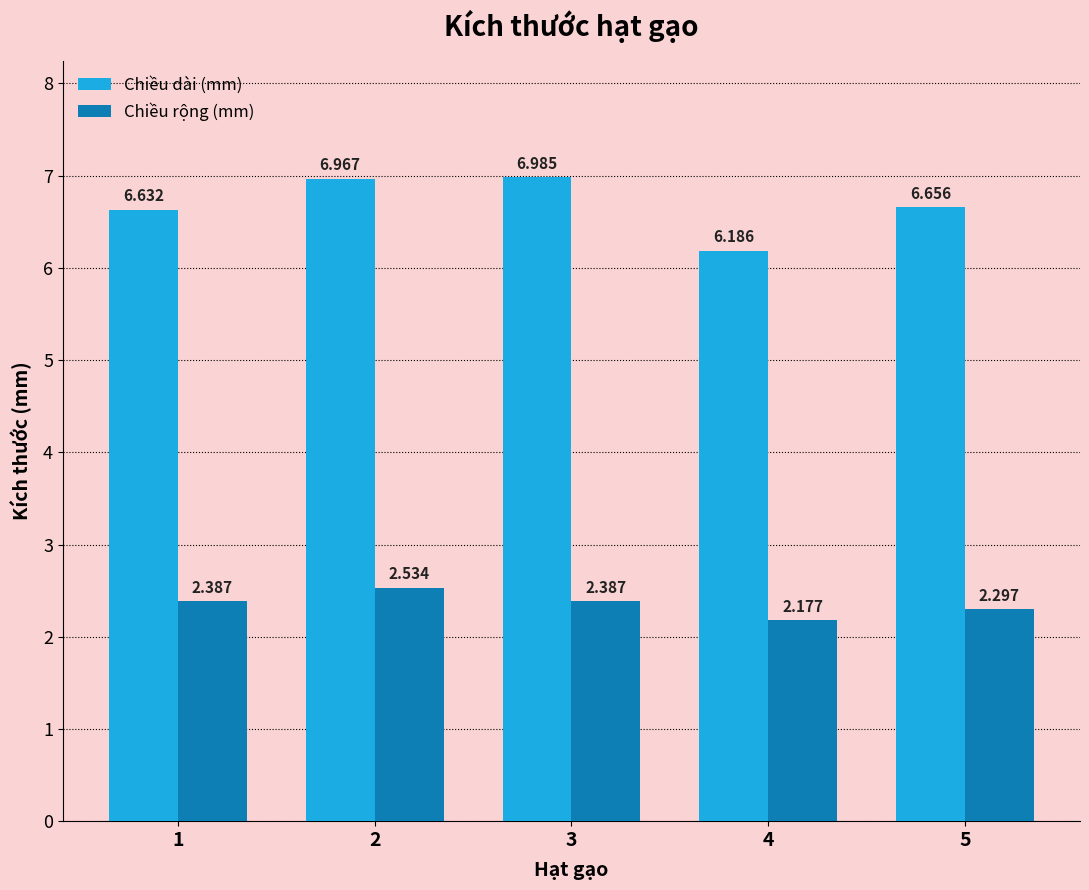

Rank the series by their maximum value, from highest to lowest.

Chiều dài (mm), Chiều rộng (mm)